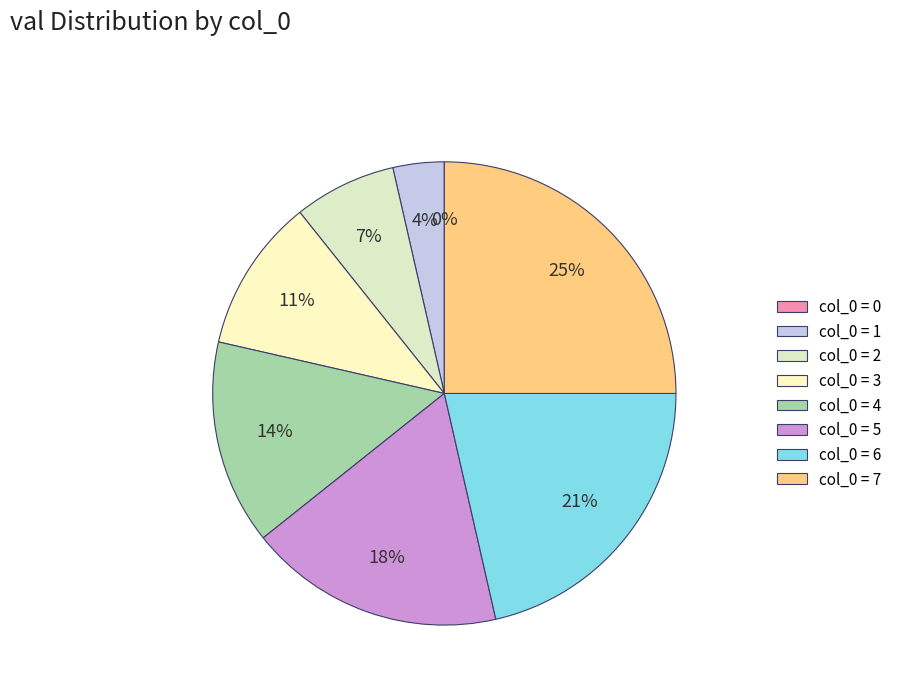

Does 4 account for over 50% of the chart?

No